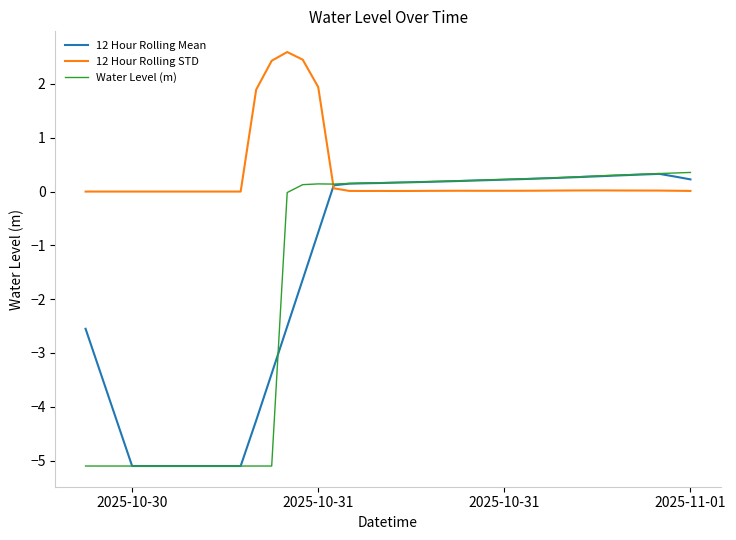

How many lines are shown in the chart?

3